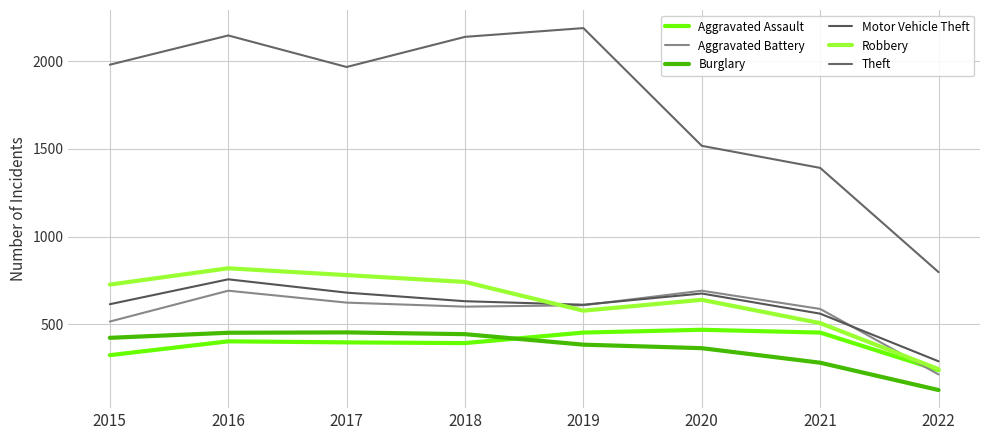

What is the sum of all Aggravated Battery values?

4528